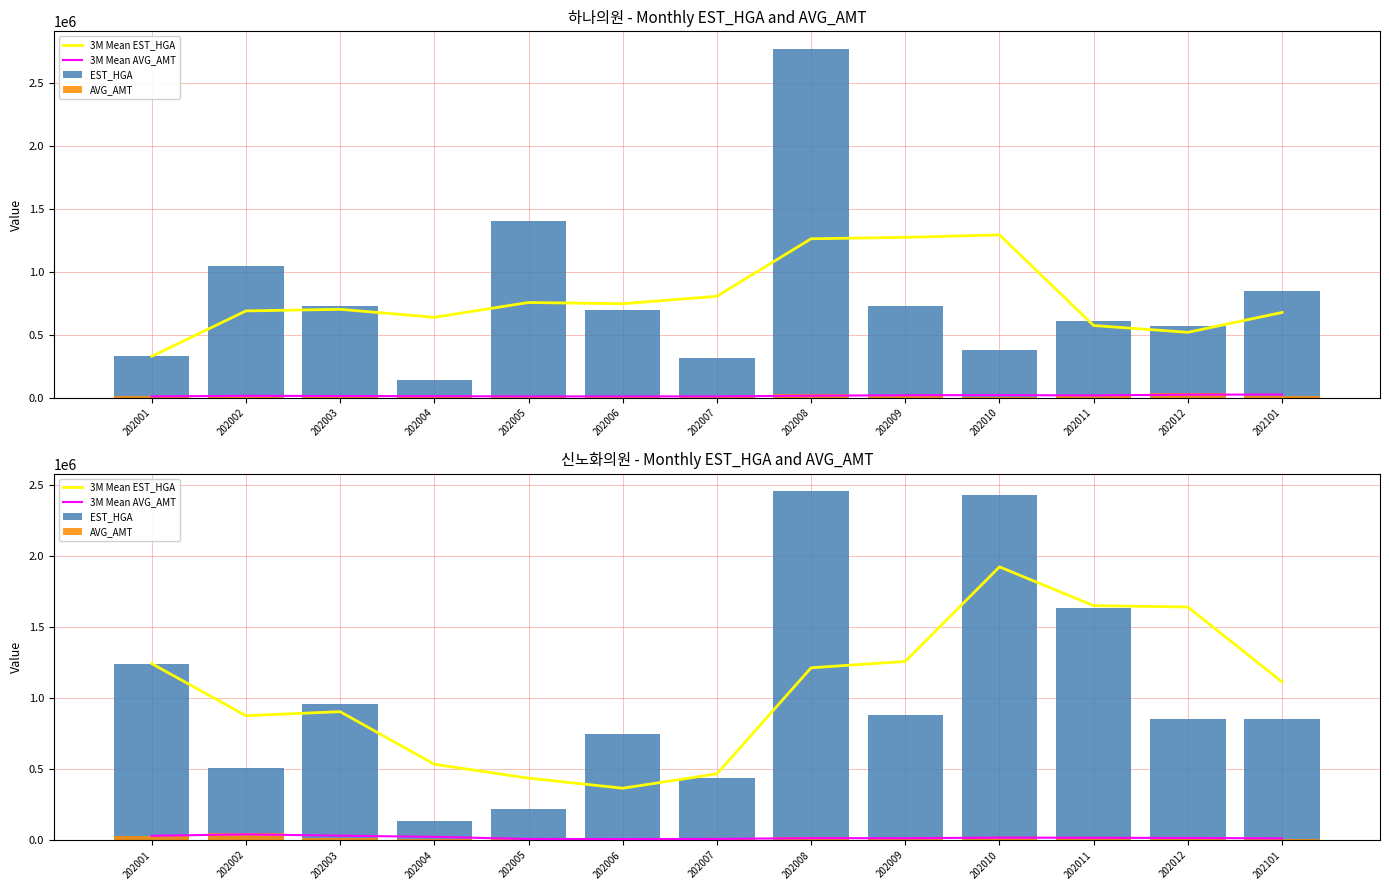

How many distinct data groups are displayed?

4